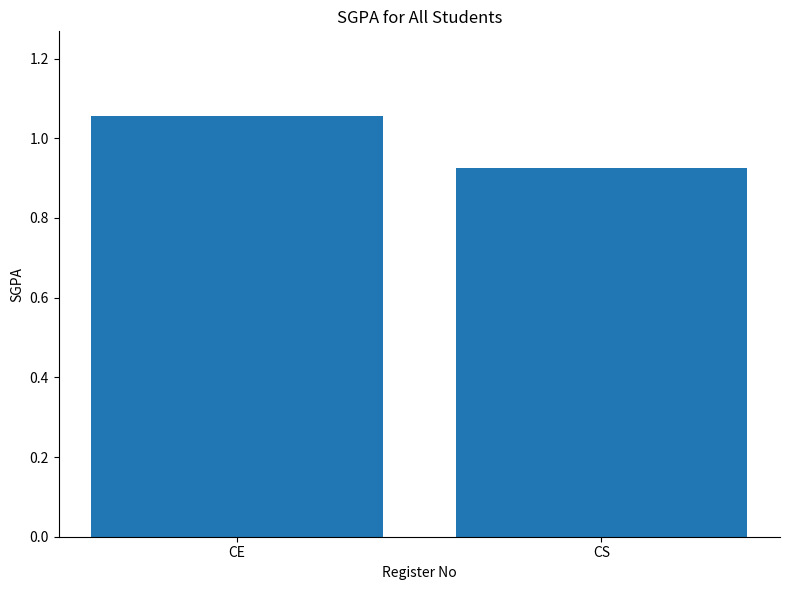

Which category has the lowest value across all series?

CS